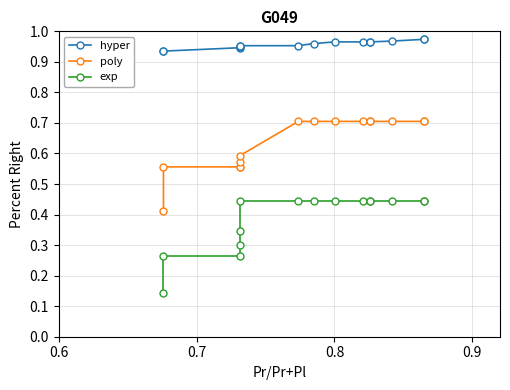

What are all the series names shown in the legend?

hyper, poly, exp